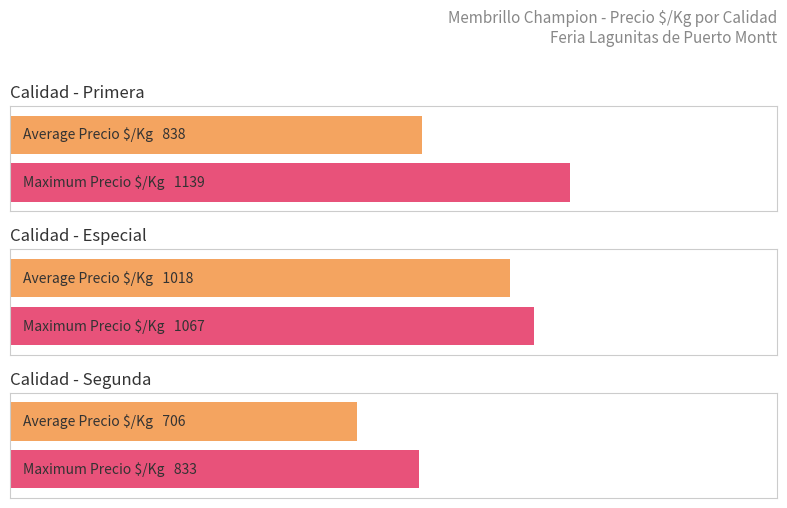

List the labels in order of Precio promedio ponderado value, largest first.

Especial, Primera, Segunda